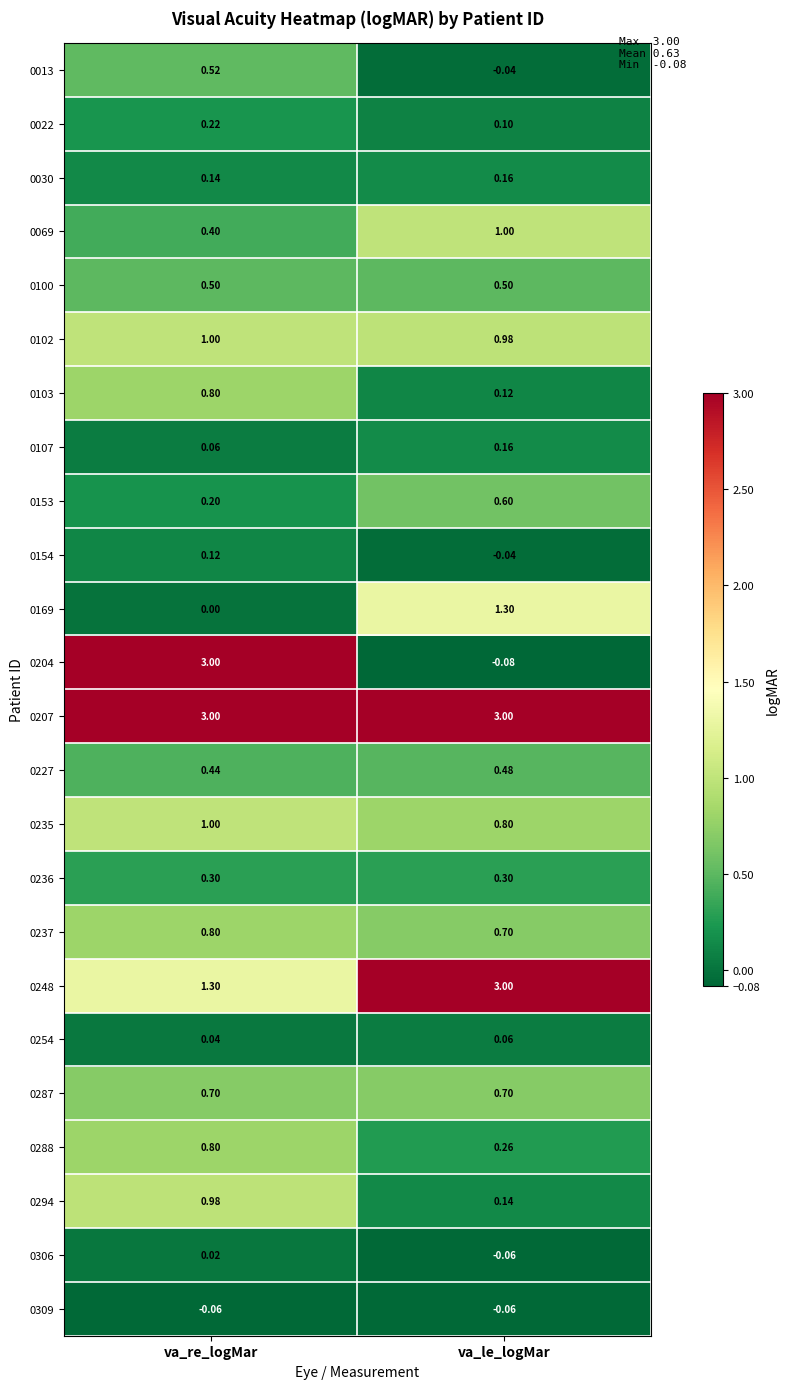

Is the value of 0248 at va_re_logMar greater than the value of 0287 at va_le_logMar?

Yes